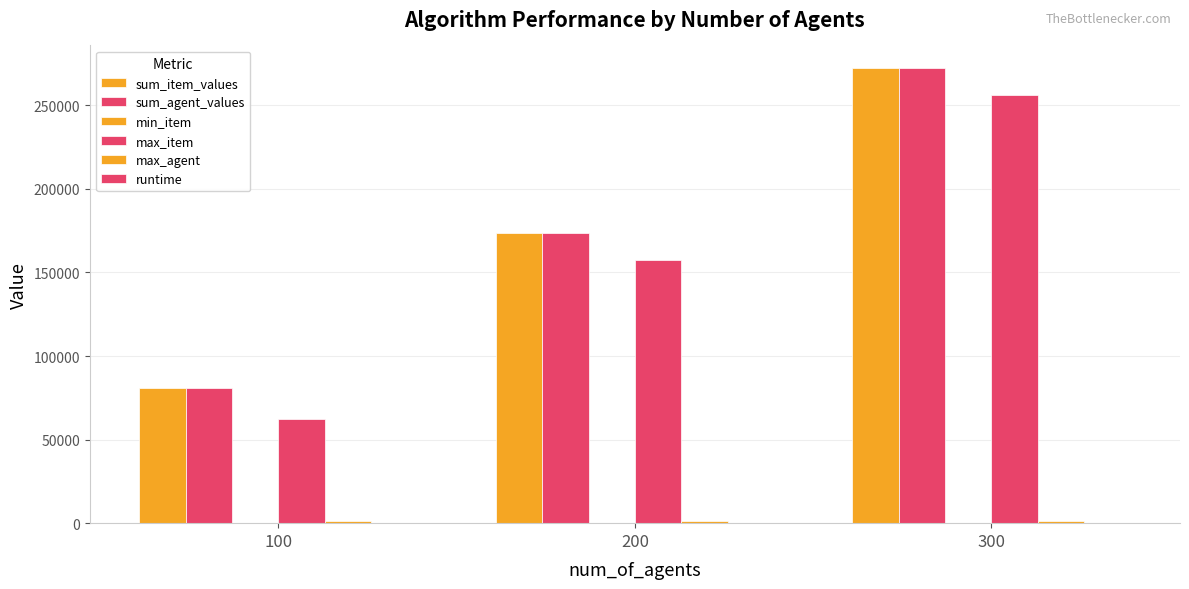

At which category is the sum across all series the highest?

300